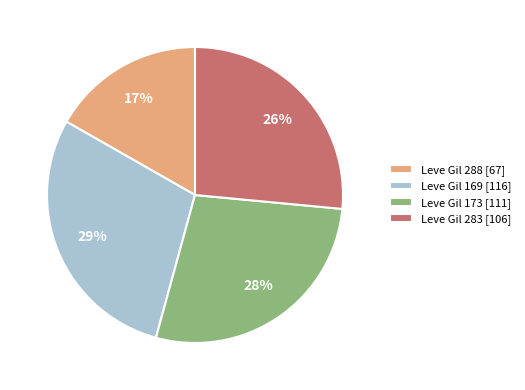

How many segments does this pie chart have?

4